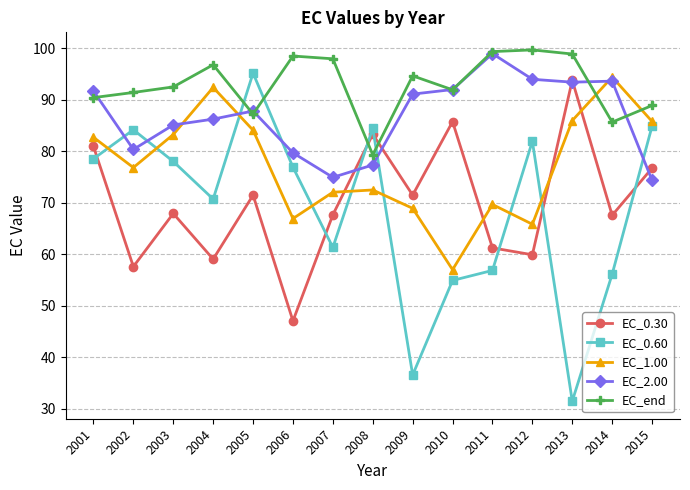

In EC_1.00, how many points are higher than both neighbors (excluding endpoints)?

4